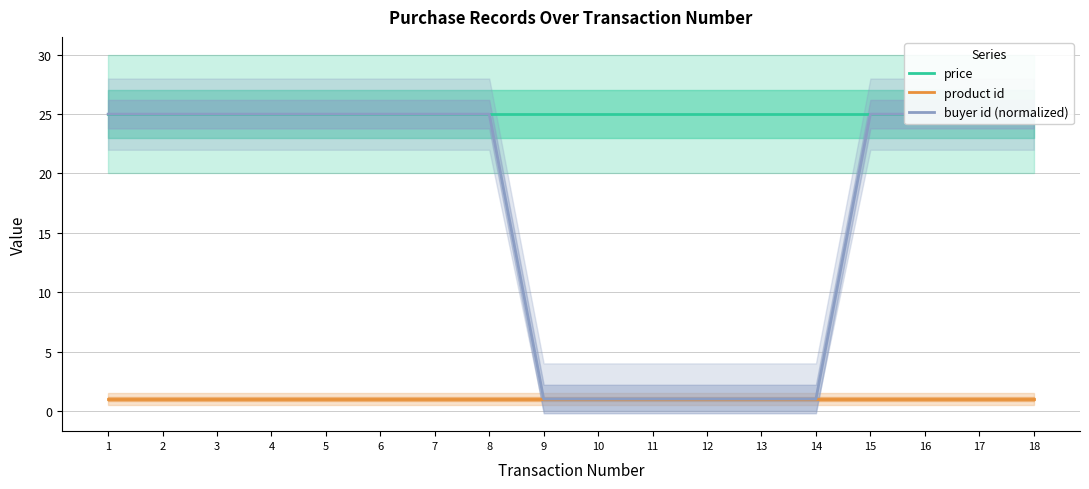

Count the number of data series in this chart.

3